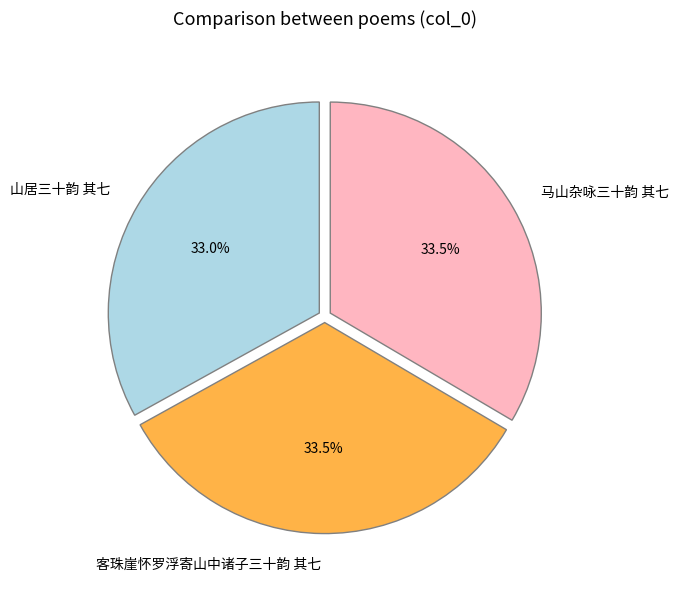

How many slices are in this pie chart?

3